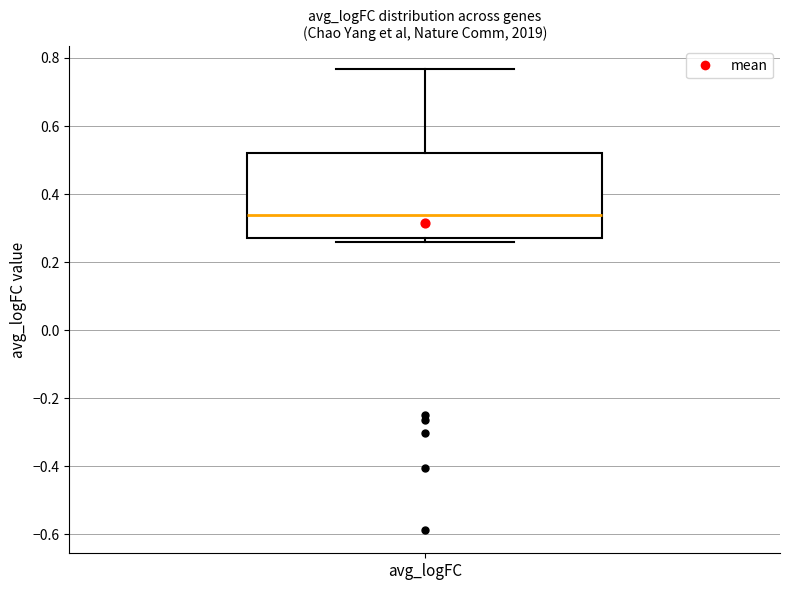

Read this box plot against the y-axis: the position of the median line, the range covered by the box, and the ends of both whiskers. The values are not printed on the chart, so give them approximately, as read against the axis.

median 0.34, box 0.28 to 0.52, whiskers 0.26 to 0.76